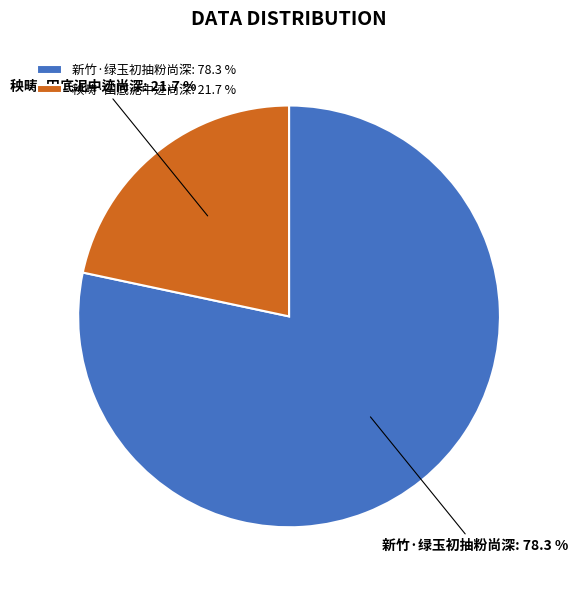

Do 秧畴·田底泥中迹尚深 and 新竹·绿玉初抽粉尚深 together represent more than half of the pie?

Yes